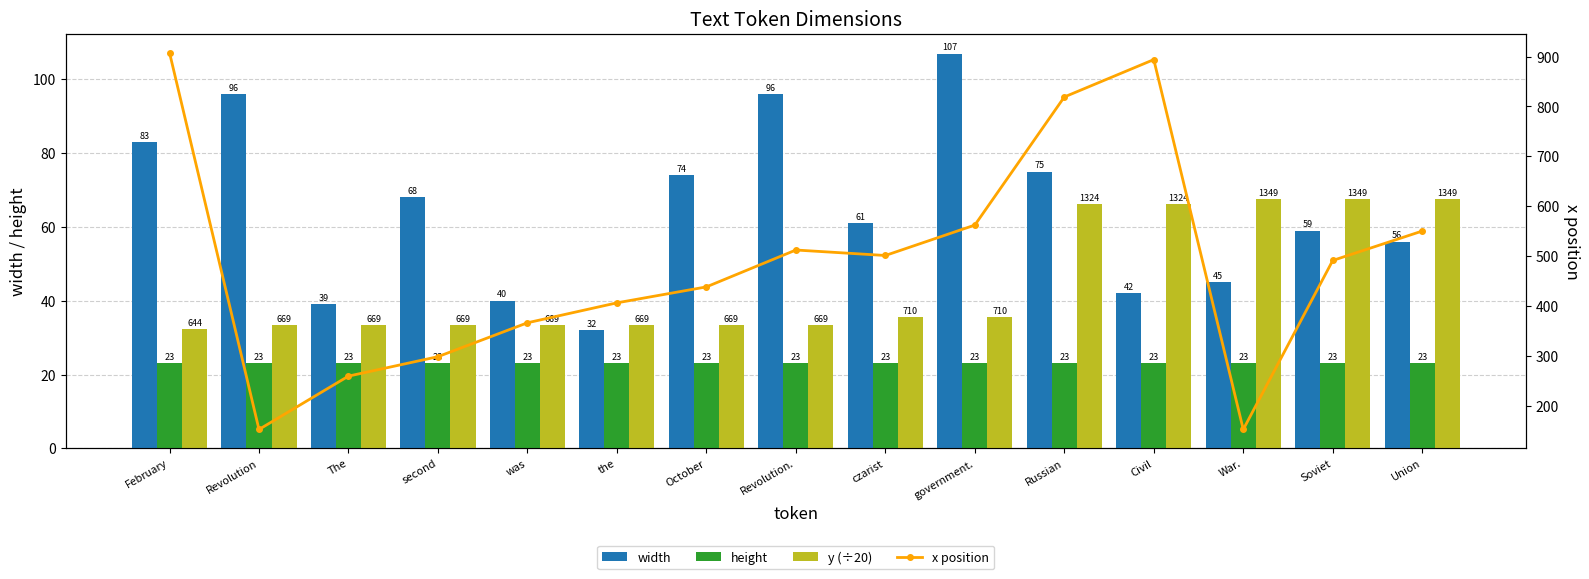

What are all the series names shown in the legend?

width, height, y (÷20), x position